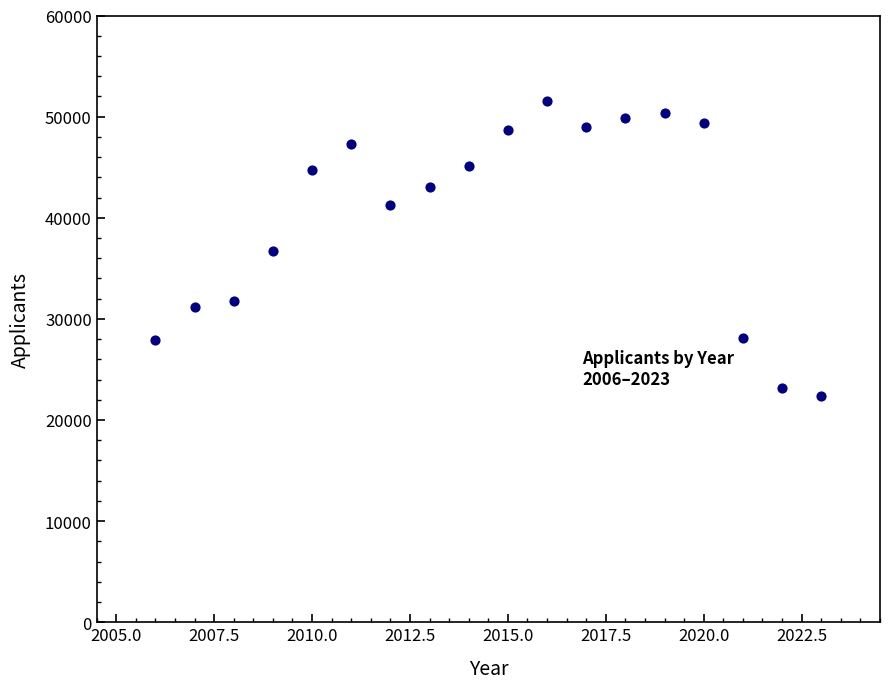

What is the range of X values (max minus min)?

17